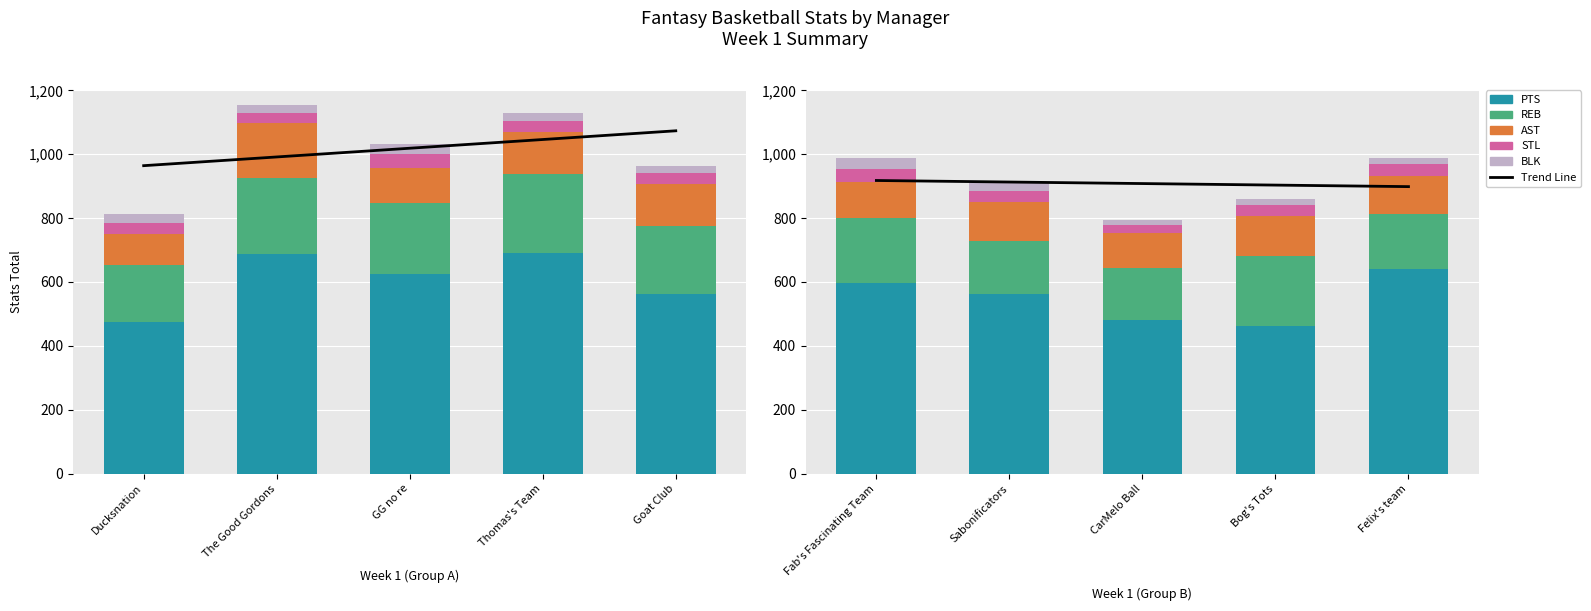

How many groups of bars are there?

5